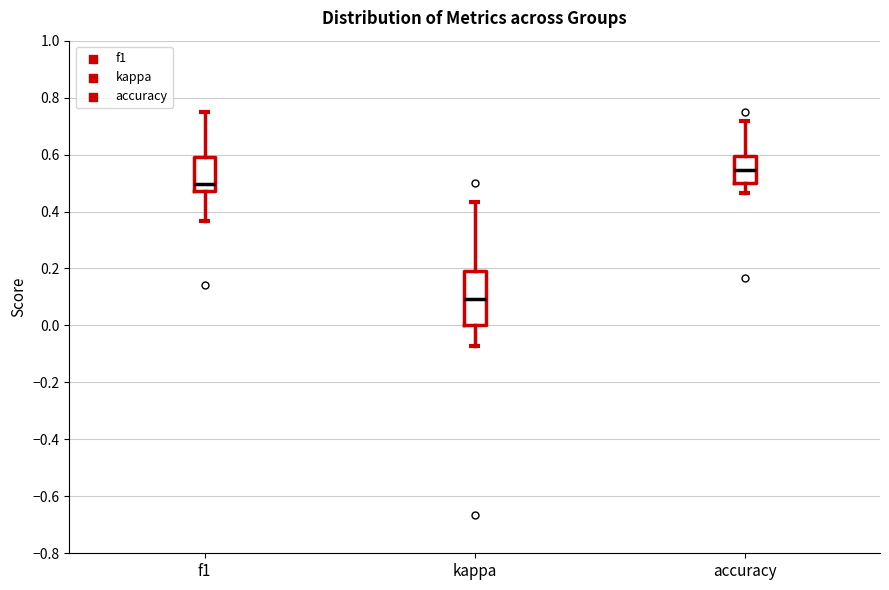

Reading left to right, transcribe this box plot: for each box, give where its median line is, the range the box spans, and where its two whiskers end, as read against the y-axis. The values are not printed on the chart, so give them approximately, as read against the axis.

f1: median 0.50, box 0.48 to 0.60, whiskers 0.36 to 0.74
kappa: median 0.10, box 0.00 to 0.20, whiskers -0.08 to 0.44
accuracy: median 0.54, box 0.50 to 0.60, whiskers 0.46 to 0.72